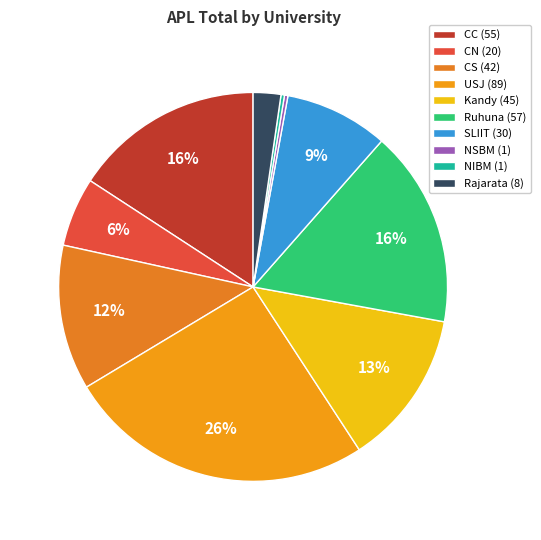

Rank the categories by value from highest to lowest.

USJ, Ruhuna, CC, Kandy, CS, SLIIT, CN, Rajarata, NSBM, NIBM